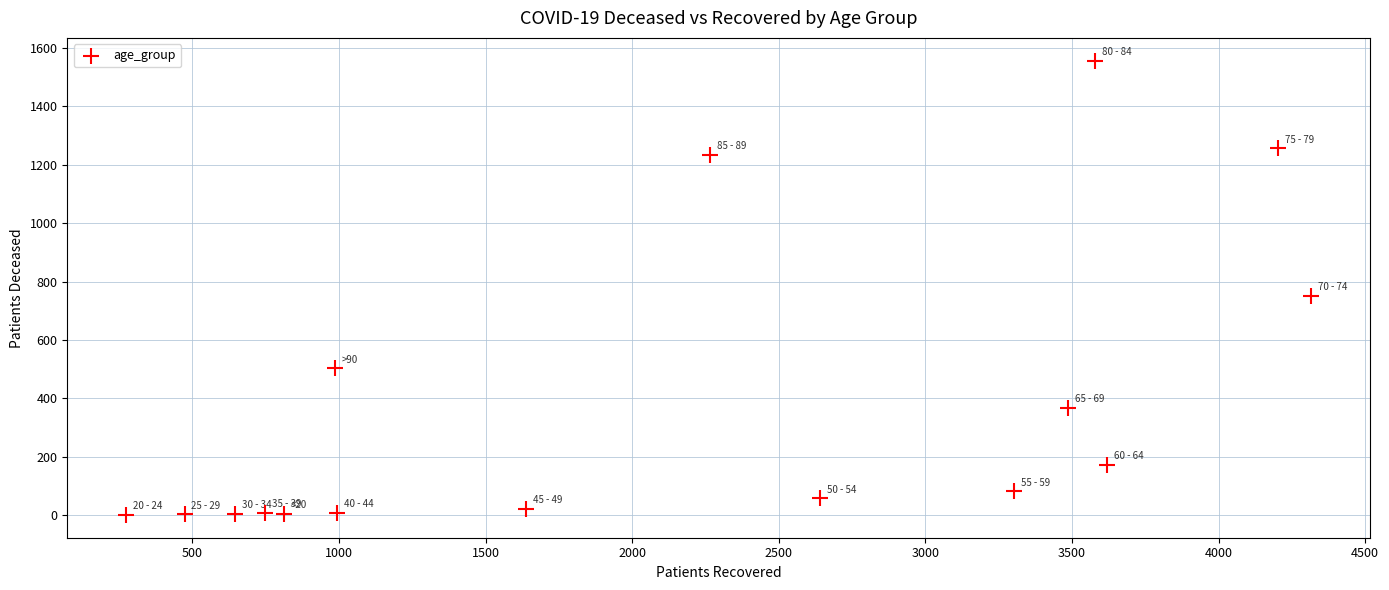

What is the range of Y values (max minus min)?

1557